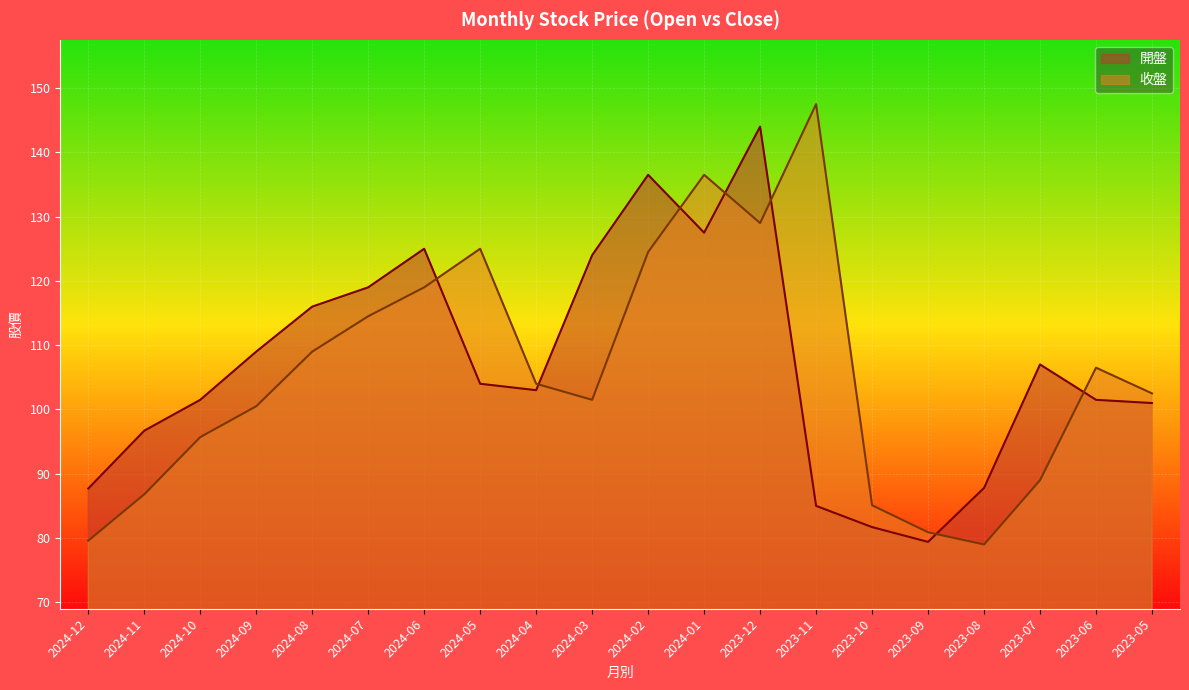

How many interior local peaks does the 開盤 series have?

4